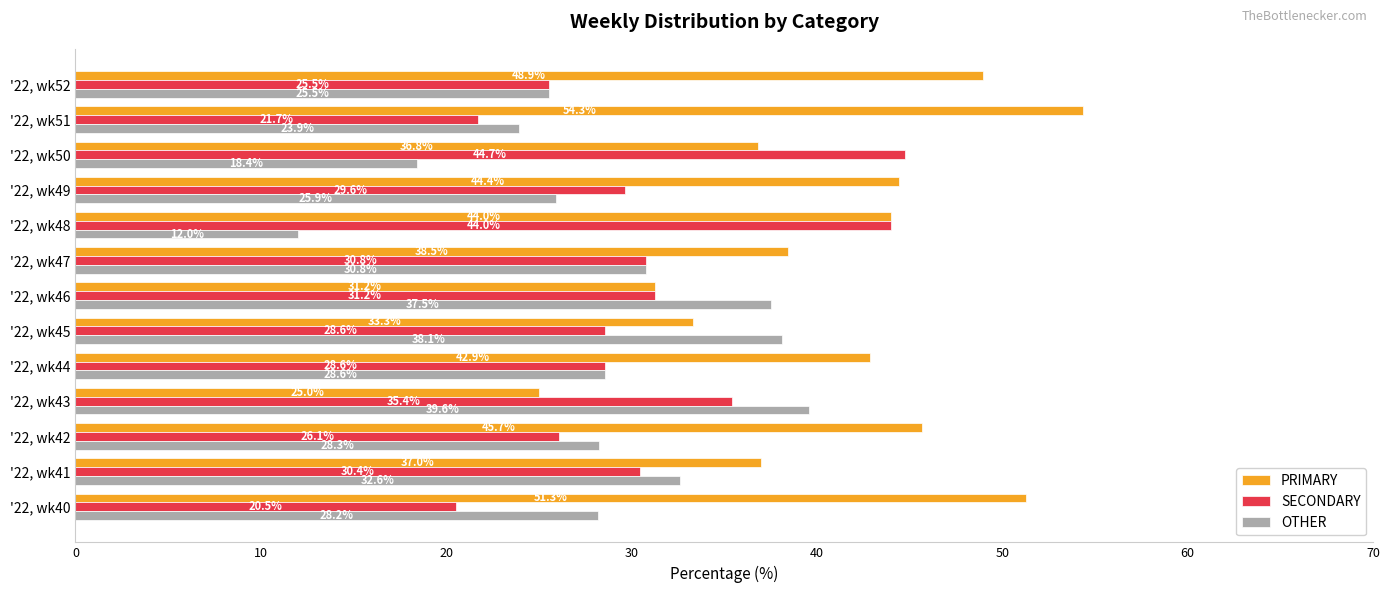

The value of OTHER at '22, wk44 is 7.4. True or false?

False